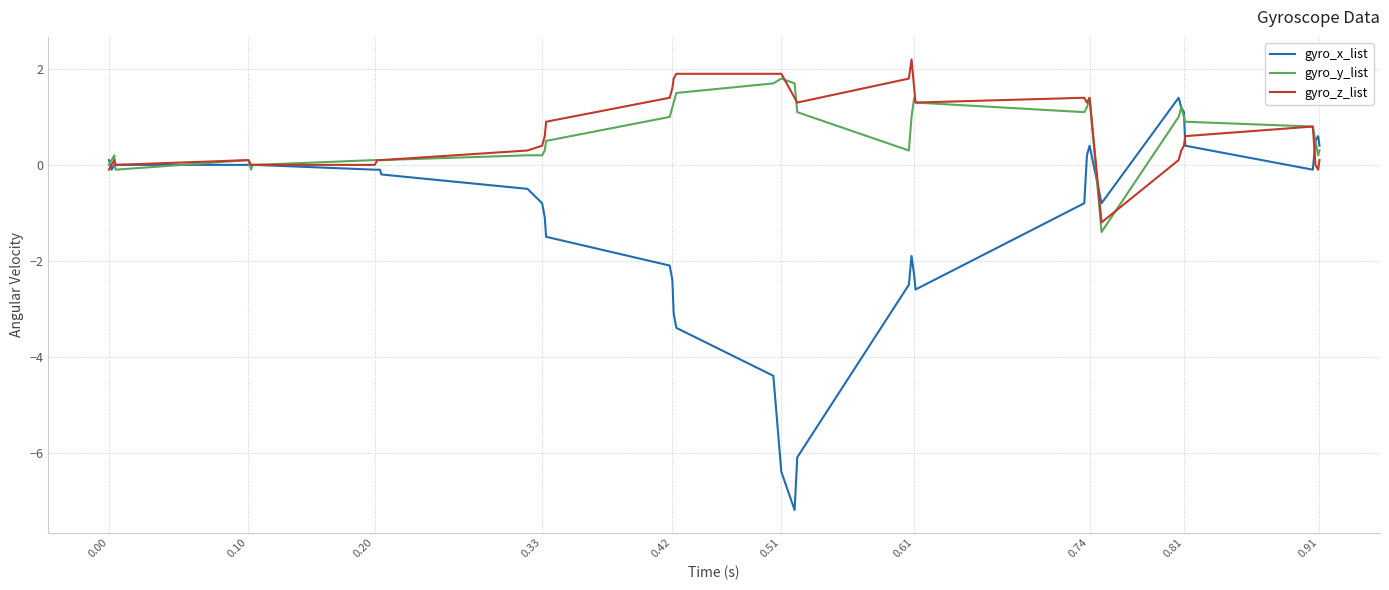

What is the smallest value displayed?

-7.2